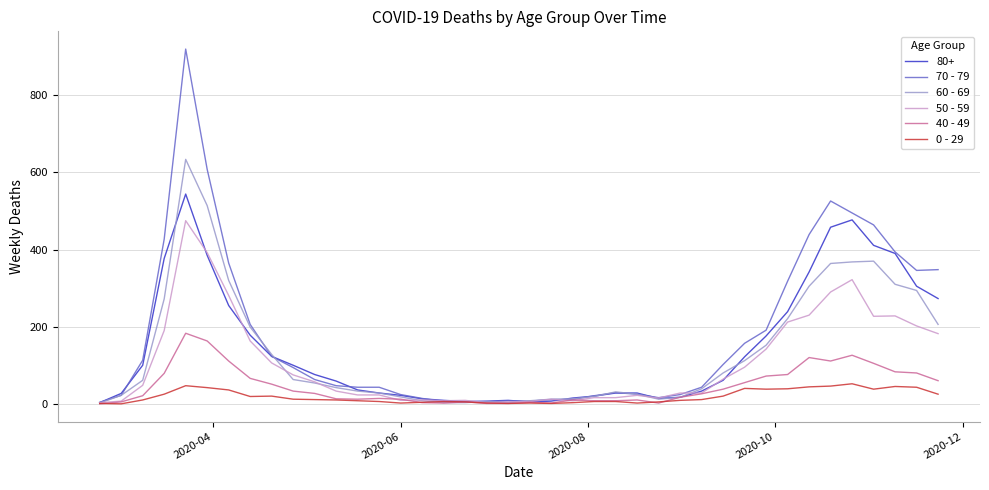

What is the difference between the second highest and second lowest values in the 0 - 29 series?

46